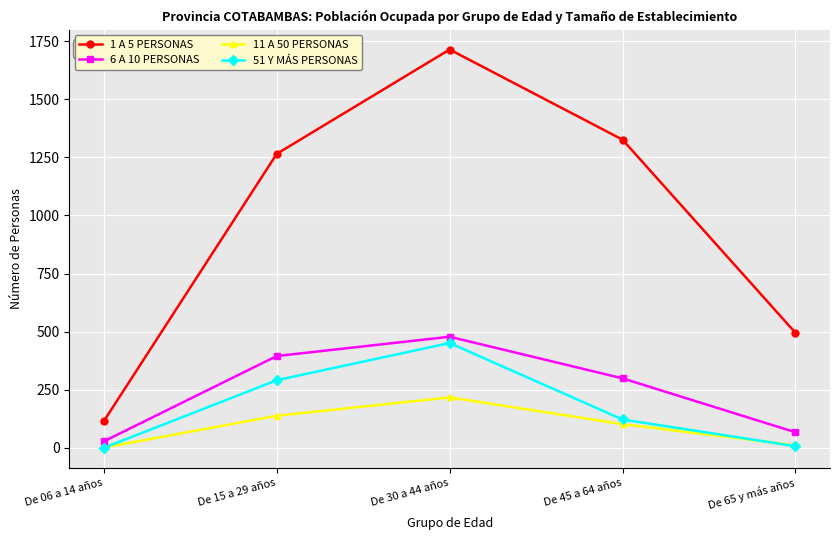

Where is 51 Y MÁS PERSONAS nearest to the value 225?

De 15 a 29 años